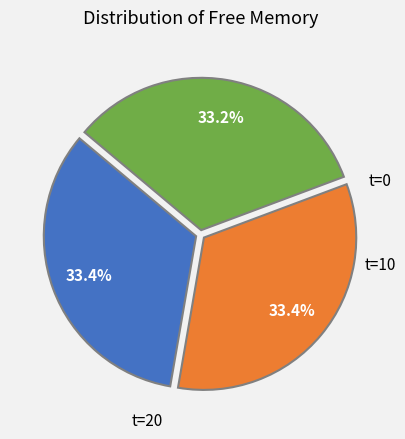

Is there any slice that represents more than half of the pie?

No